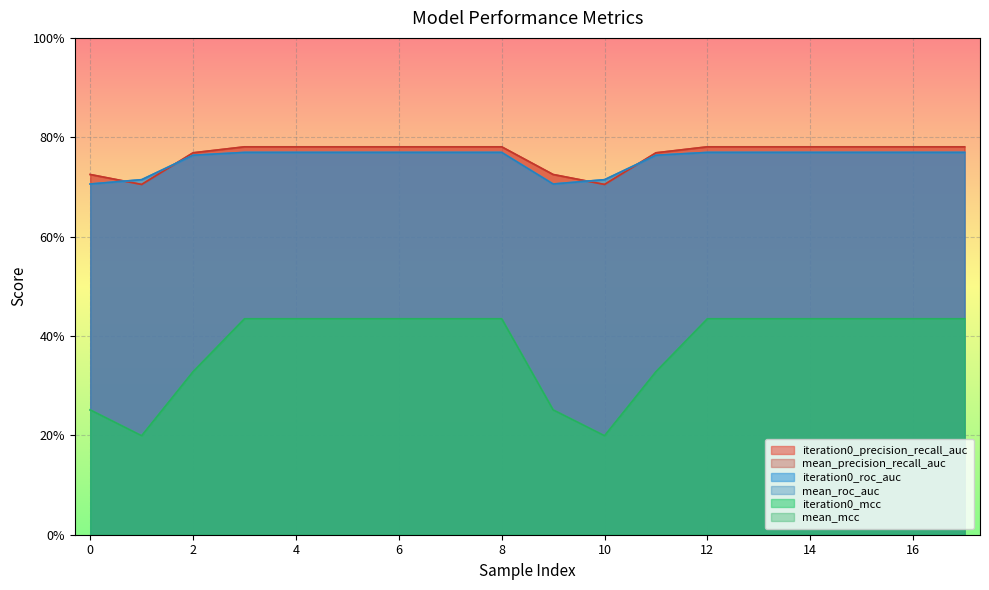

Reading left to right, transcribe all the data shown in this chart.

iteration0_precision_recall_auc: 0.7	0.7	0.8	0.8	0.8	0.8	0.8	0.8	0.8	0.7	0.7	0.8	0.8	0.8	0.8	0.8	0.8	0.8
mean_precision_recall_auc: 0.7	0.7	0.8	0.8	0.8	0.8	0.8	0.8	0.8	0.7	0.7	0.8	0.8	0.8	0.8	0.8	0.8	0.8
iteration0_roc_auc: 0.7	0.7	0.8	0.8	0.8	0.8	0.8	0.8	0.8	0.7	0.7	0.8	0.8	0.8	0.8	0.8	0.8	0.8
mean_roc_auc: 0.7	0.7	0.8	0.8	0.8	0.8	0.8	0.8	0.8	0.7	0.7	0.8	0.8	0.8	0.8	0.8	0.8	0.8
iteration0_mcc: 0.3	0.2	0.3	0.4	0.4	0.4	0.4	0.4	0.4	0.3	0.2	0.3	0.4	0.4	0.4	0.4	0.4	0.4
mean_mcc: 0.3	0.2	0.3	0.4	0.4	0.4	0.4	0.4	0.4	0.3	0.2	0.3	0.4	0.4	0.4	0.4	0.4	0.4